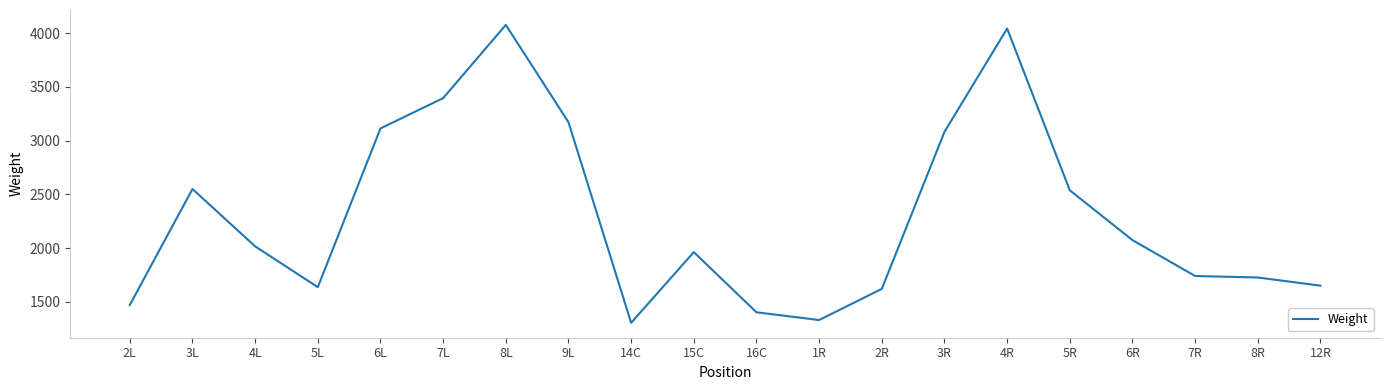

Is it true that the value at 1R is 809?

False